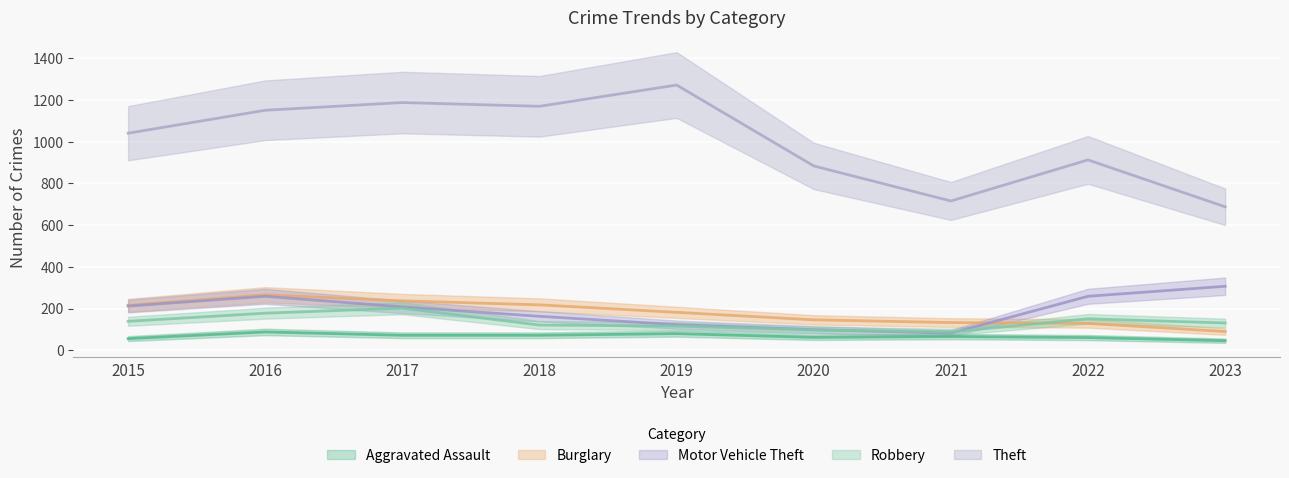

True or false: Burglary and Theft cross at least once.

False